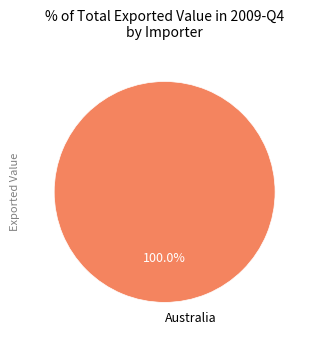

Does Australia account for over 50% of the chart?

Yes